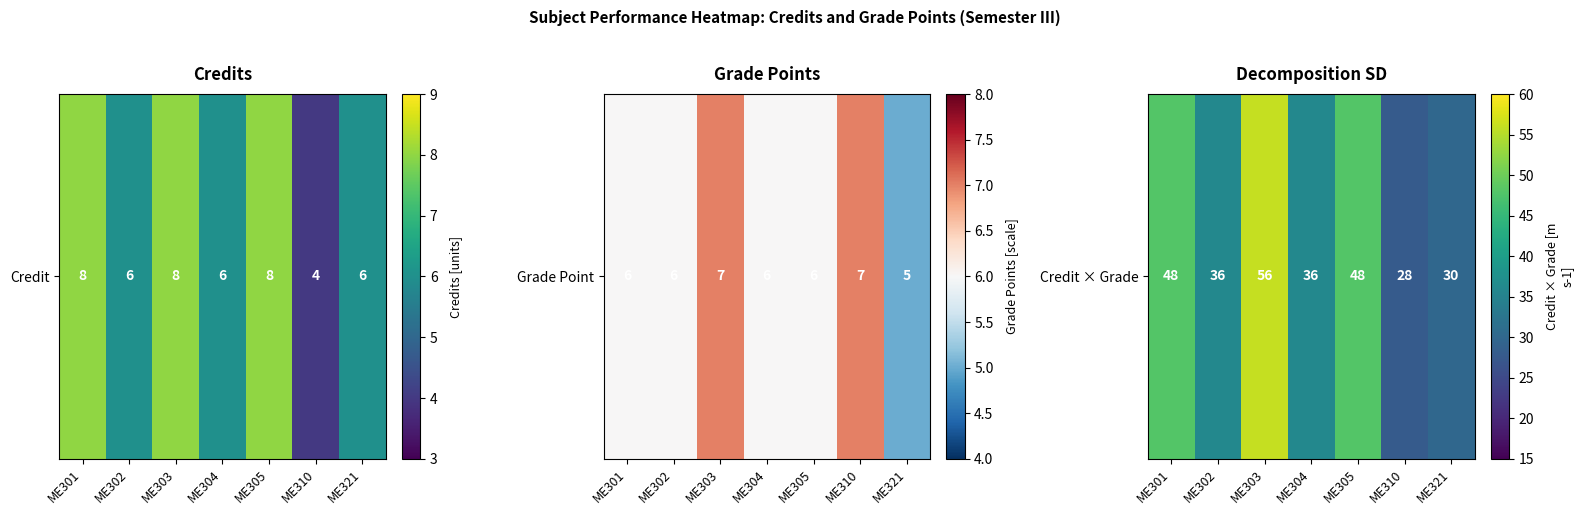

The chart shows a value of 84 at ME305. True or false?

False